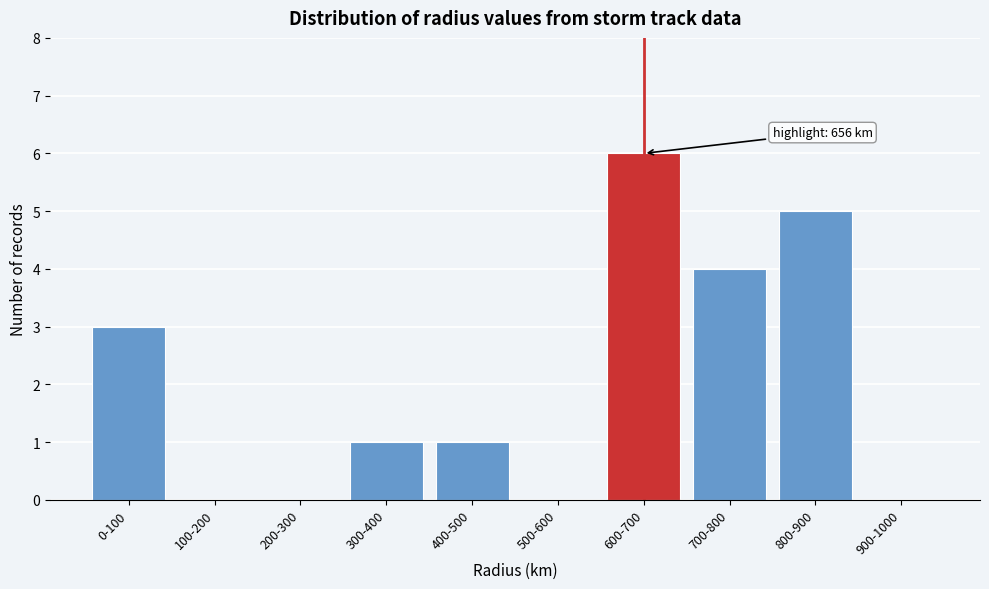

Reading left to right, what are all the values shown in this chart?

0-100=3	100-200=0	200-300=0	300-400=1	400-500=1	500-600=0	600-700=6	700-800=4	800-900=5	900-1000=0